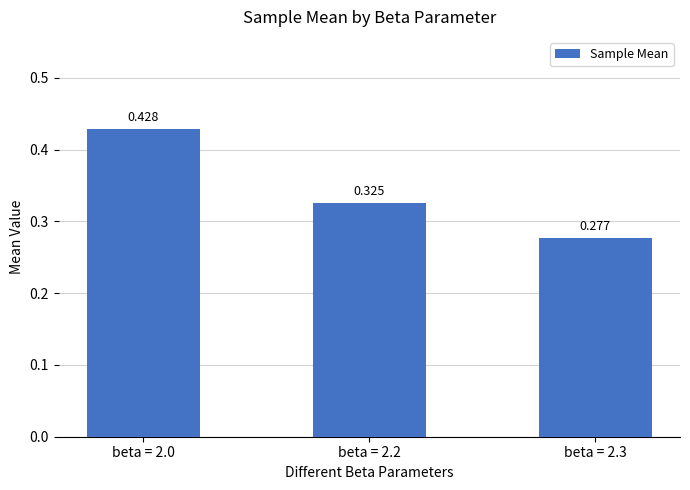

Reading left to right, transcribe all the data shown in this chart.

0.4	0.3	0.3